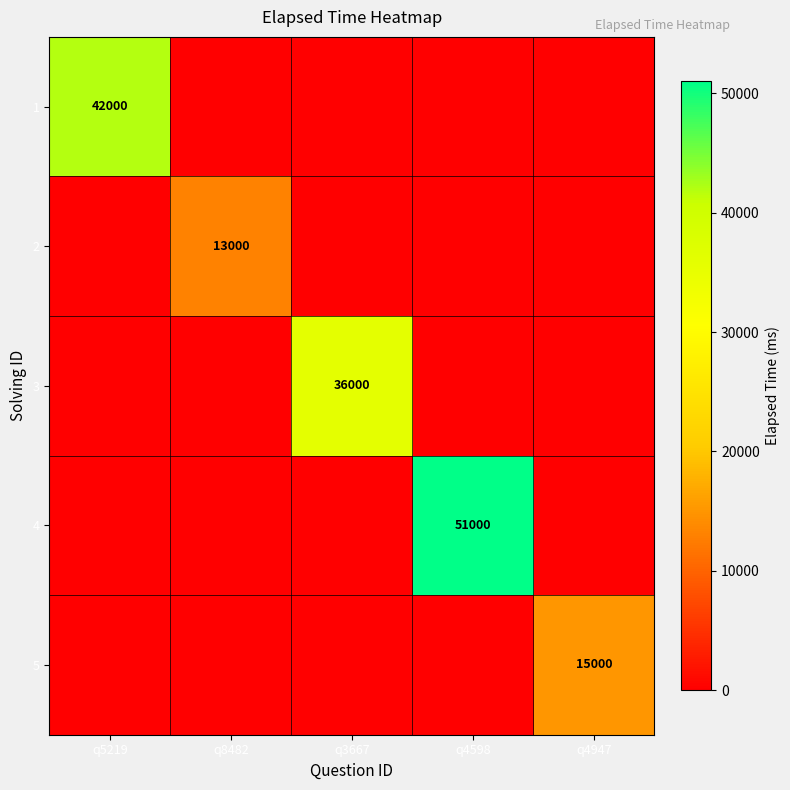

The 3 series shows 36000 at q3667. True or false?

True